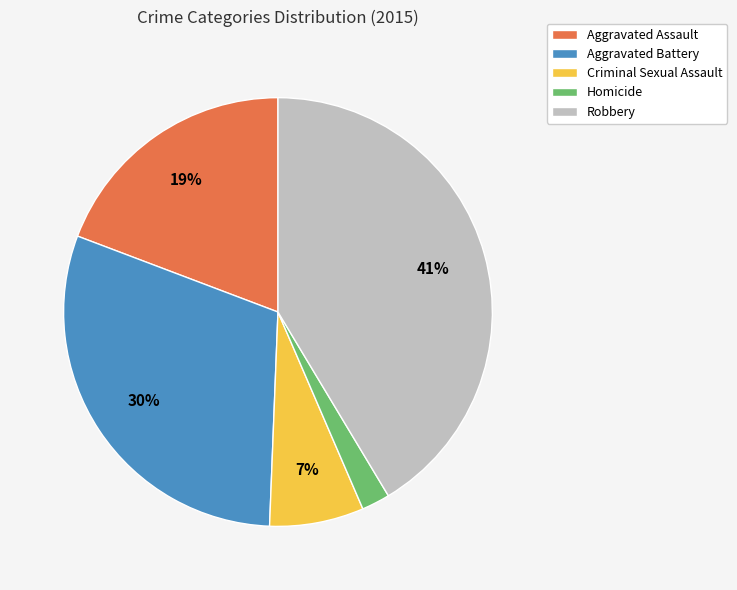

How many segments does this pie chart have?

5